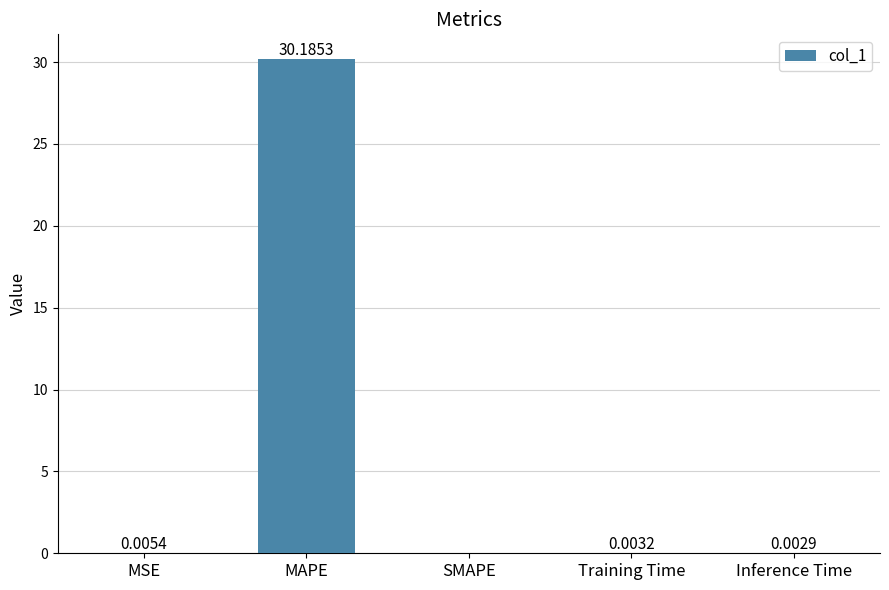

At which category does the chart reach its peak across all series?

MAPE